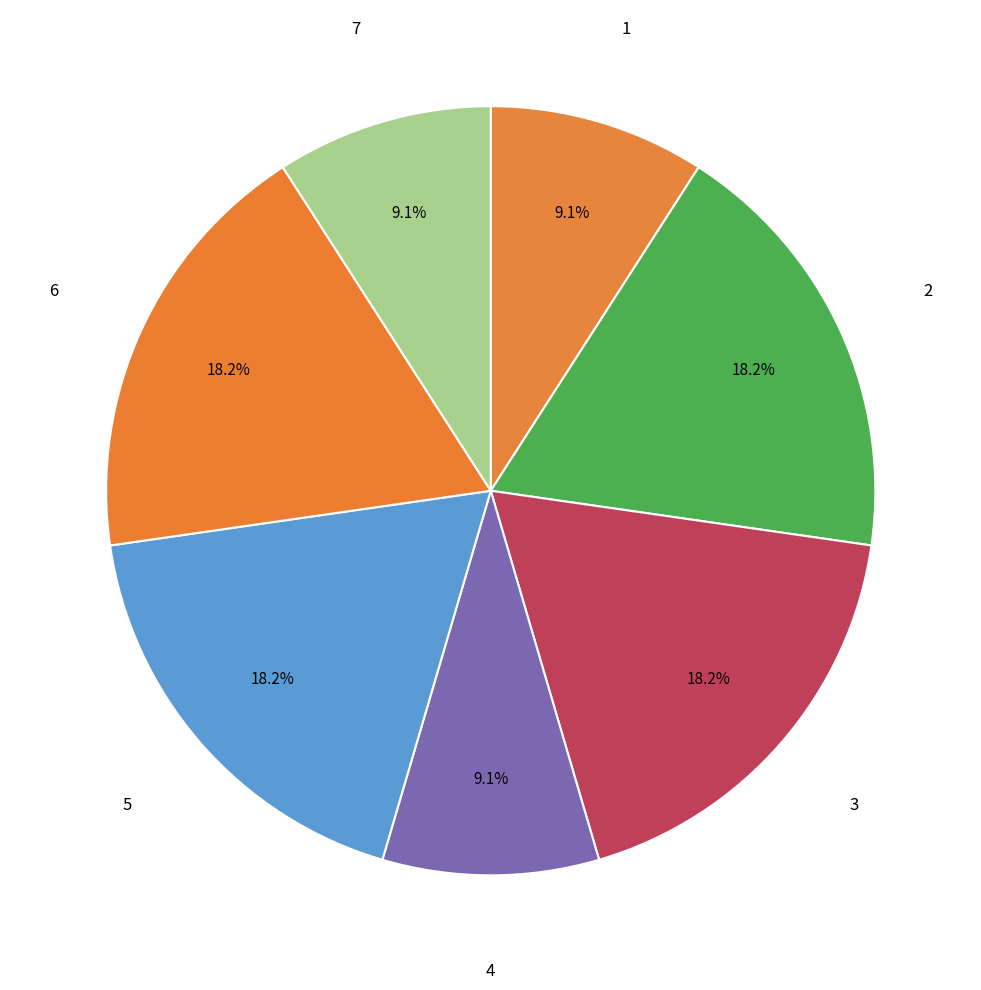

How many slices are in this pie chart?

7